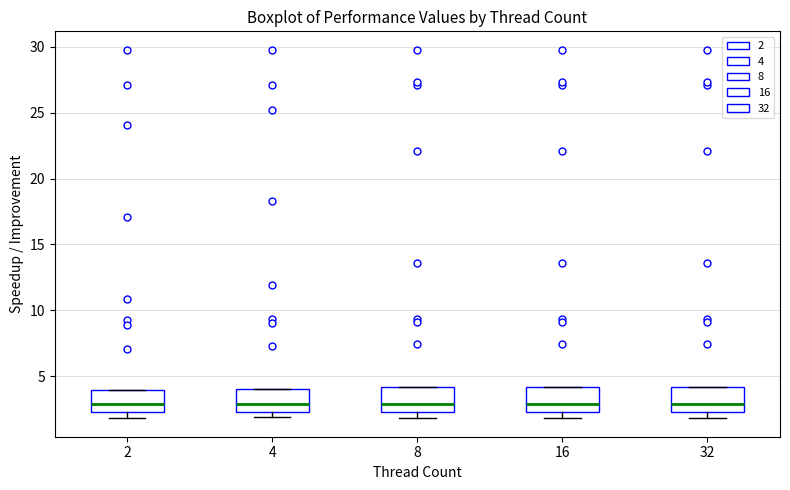

Where does the median line of the box at x = 4 sit on the y-axis? The values are not printed on the chart, so give them approximately, as read against the axis.

3.0